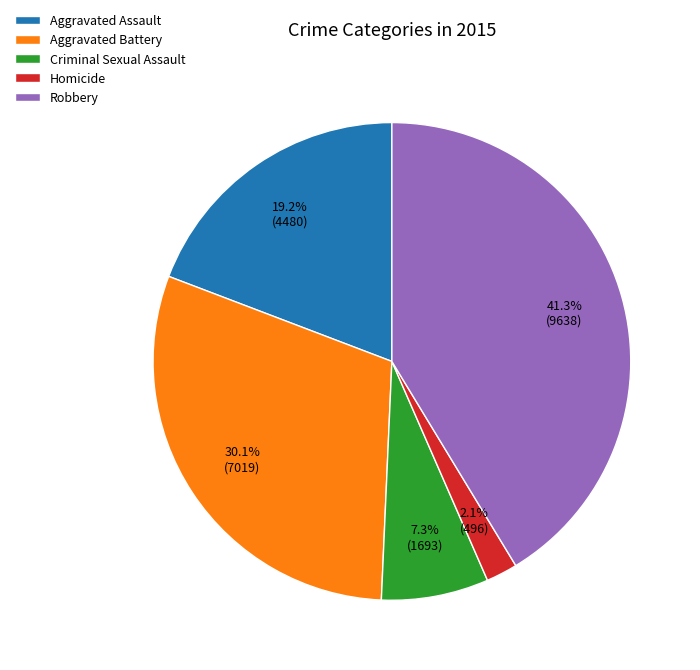

What portion of the pie excludes Robbery?

58.7%